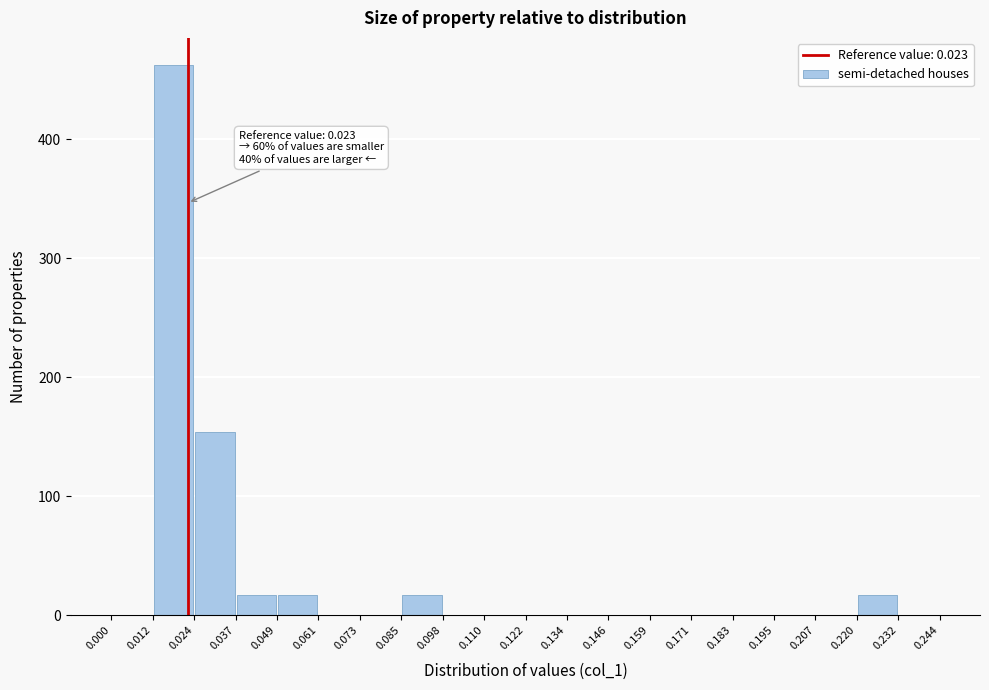

Over which range of the x-axis is the bar tallest?

0.012 to 0.024